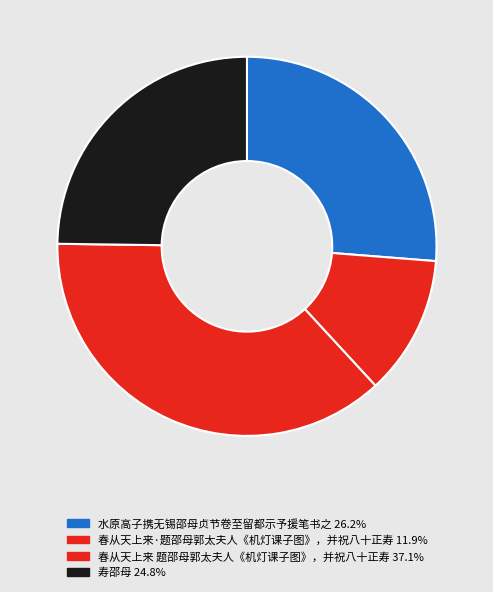

Count the number of slices in the pie.

4